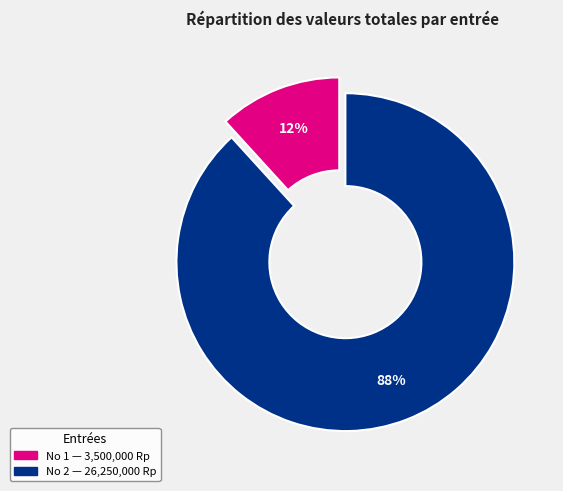

Count the number of slices in the pie.

2